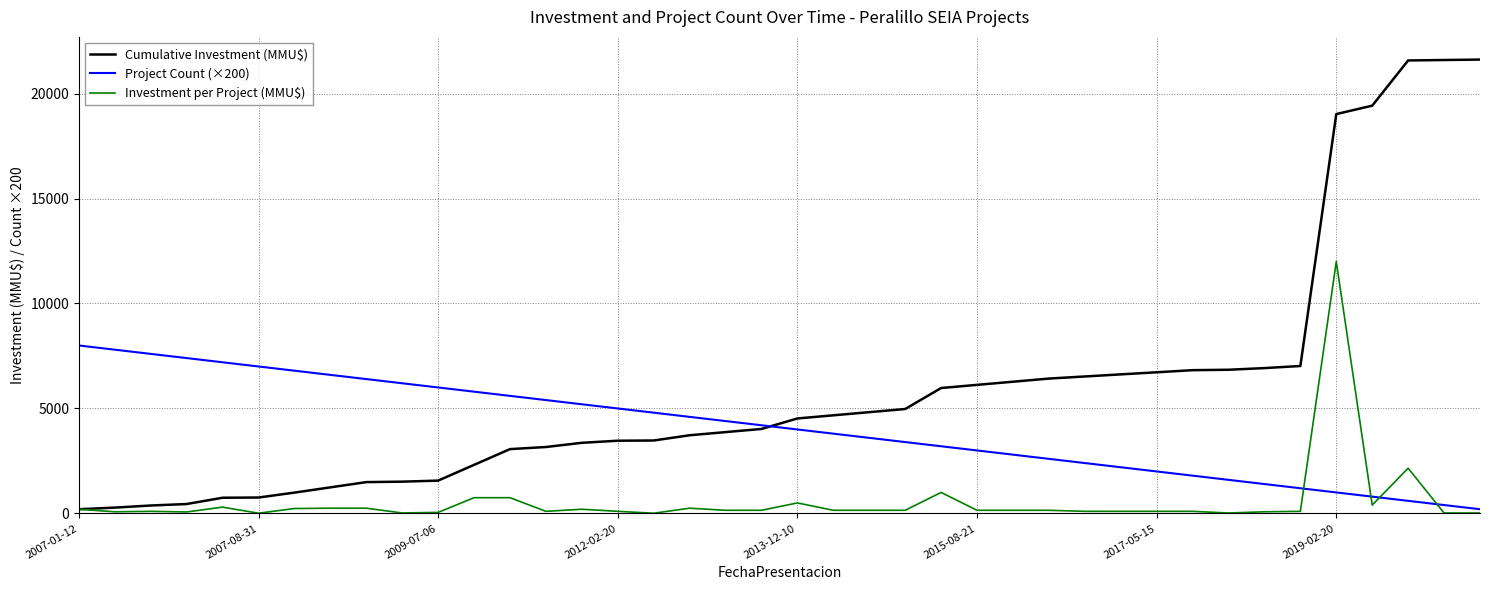

What is the highest value of the Project Count (×200) series?

8000